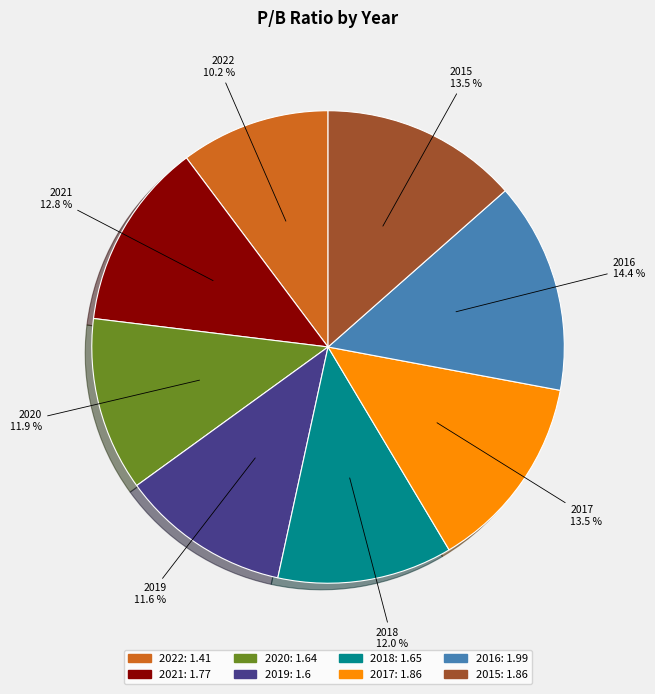

Which slice is the largest?

2016